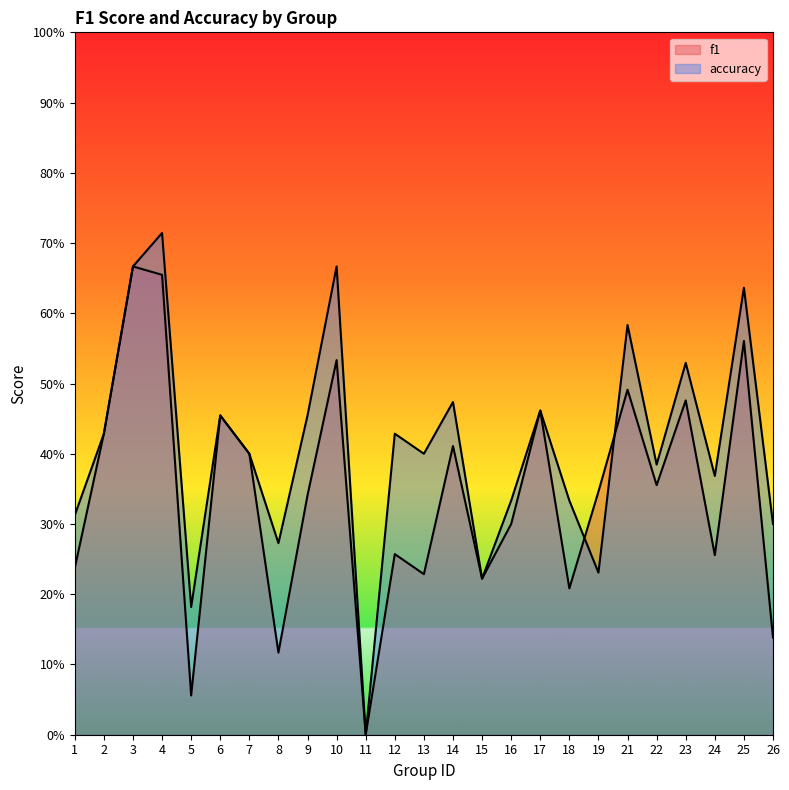

What is the sum of the accuracy values at 7 and 4?

1.1